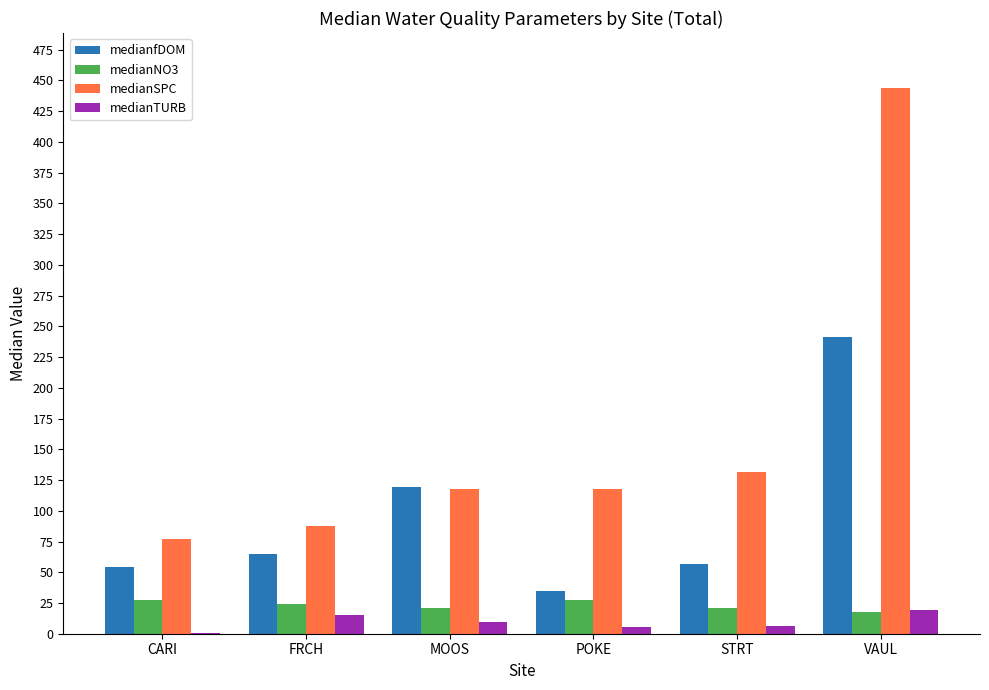

Which series has the largest total across all categories?

medianSPC